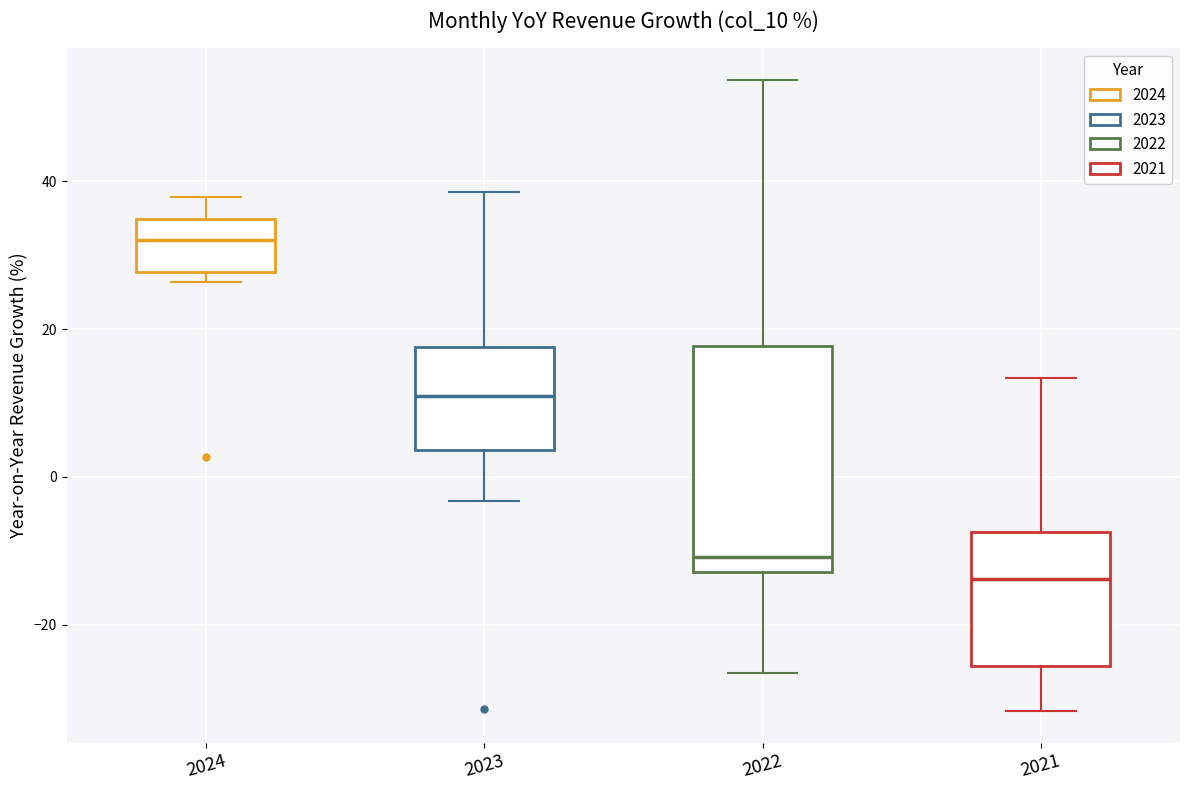

Reading left to right, read every box against the y-axis: the position of its median line, the range the box covers, and the ends of its whiskers. The values are not printed on the chart, so give them approximately, as read against the axis.

2024: median 32, box 28 to 34, whiskers 26 to 38
2023: median 10, box 4 to 18, whiskers -4 to 38
2022: median -10, box -12 to 18, whiskers -26 to 54
2021: median -14, box -26 to -8, whiskers -32 to 14